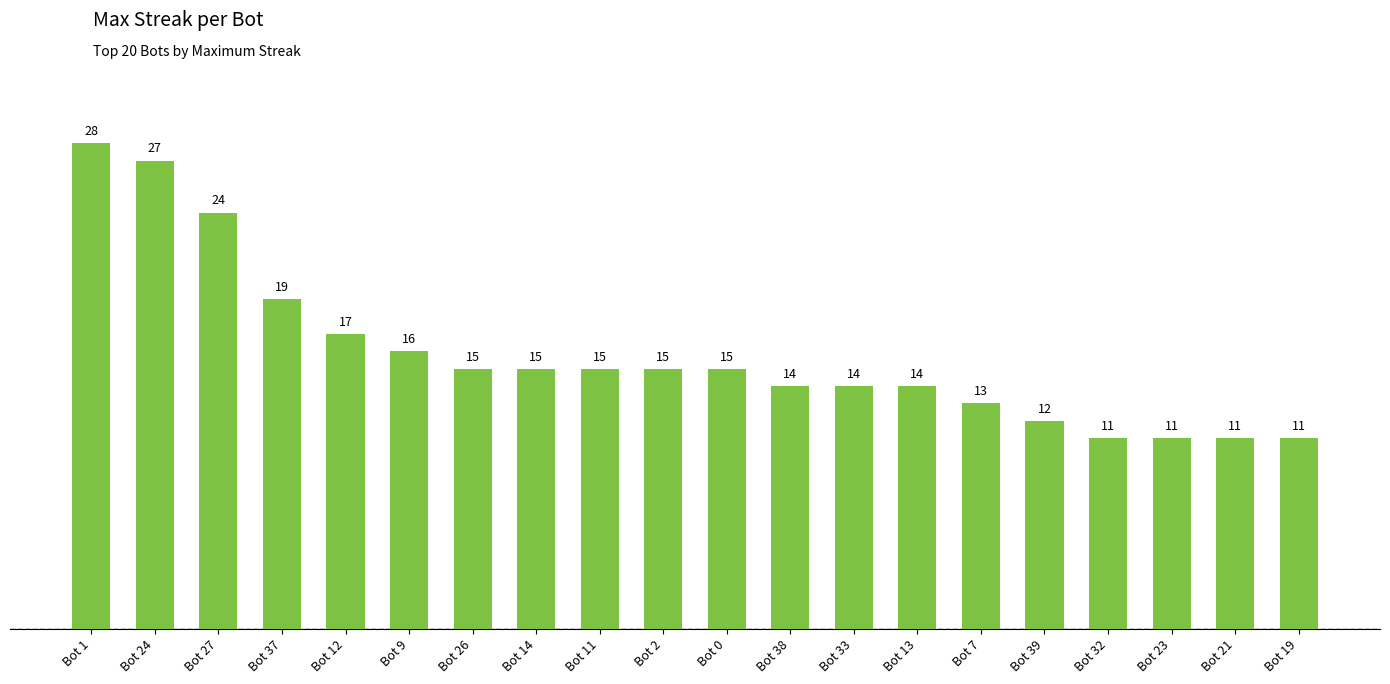

Reading left to right, list all the values displayed in this chart.

Bot 1=28	Bot 24=27	Bot 27=24	Bot 37=19	Bot 12=17	Bot 9=16	Bot 26=15	Bot 14=15	Bot 11=15	Bot 2=15	Bot 0=15	Bot 38=14	Bot 33=14	Bot 13=14	Bot 7=13	Bot 39=12	Bot 32=11	Bot 23=11	Bot 21=11	Bot 19=11